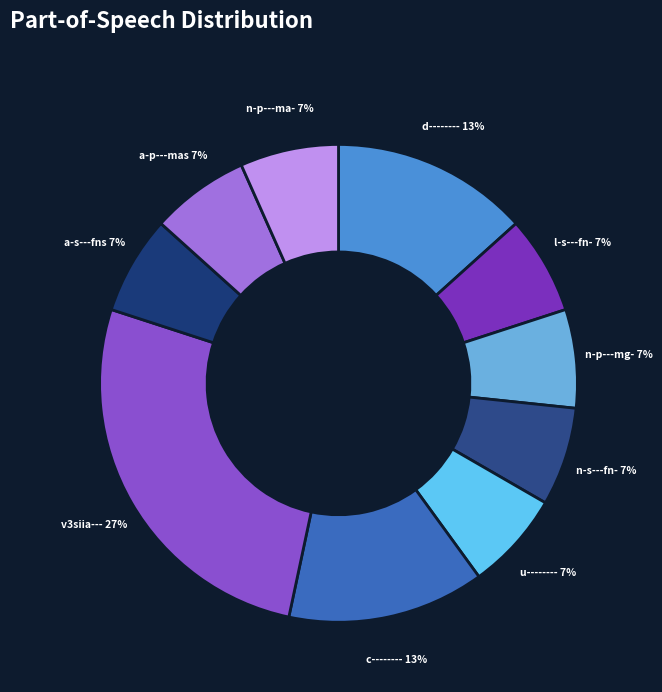

Is the sum of a-s---fns and d-------- greater than half?

No